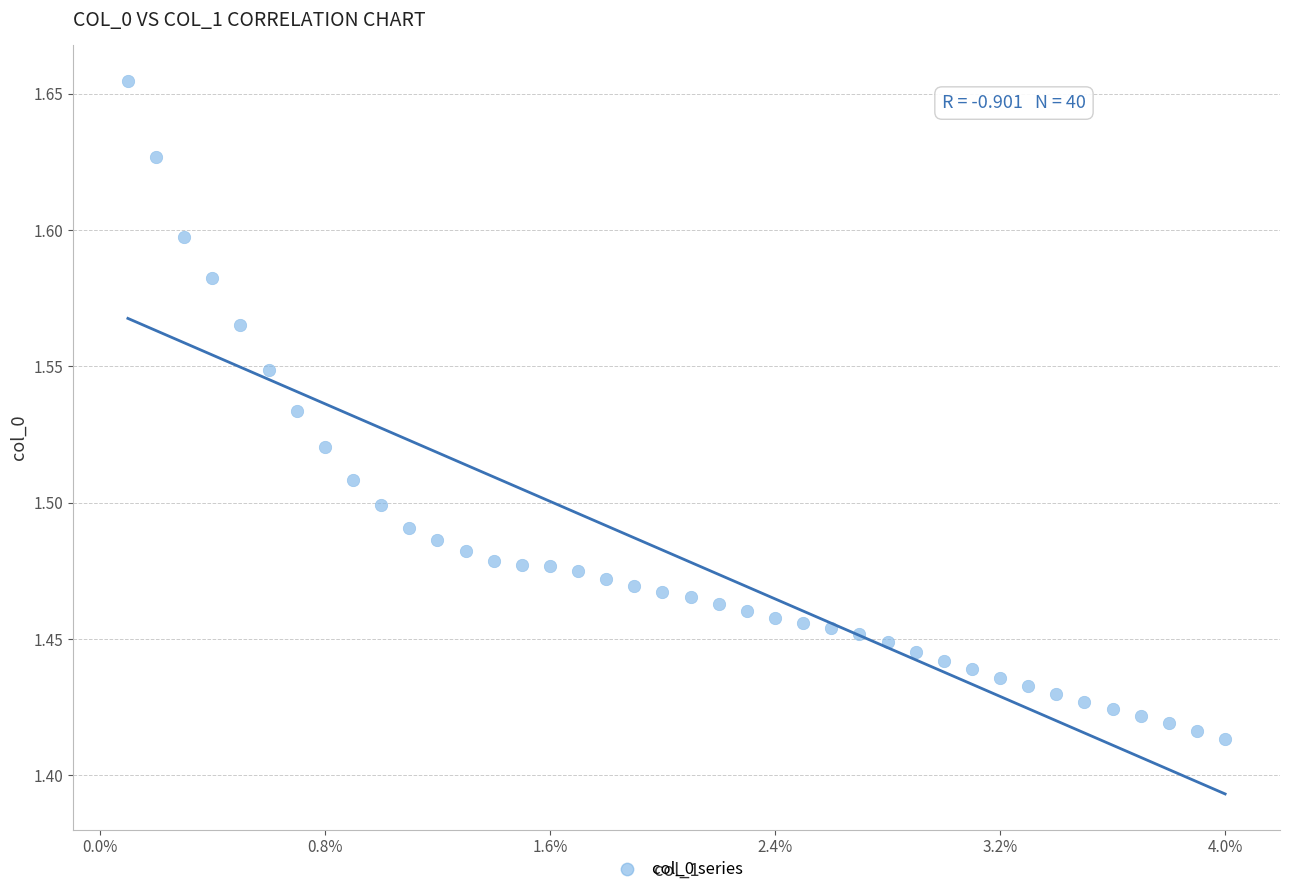

Count the number of points in this scatter plot.

40